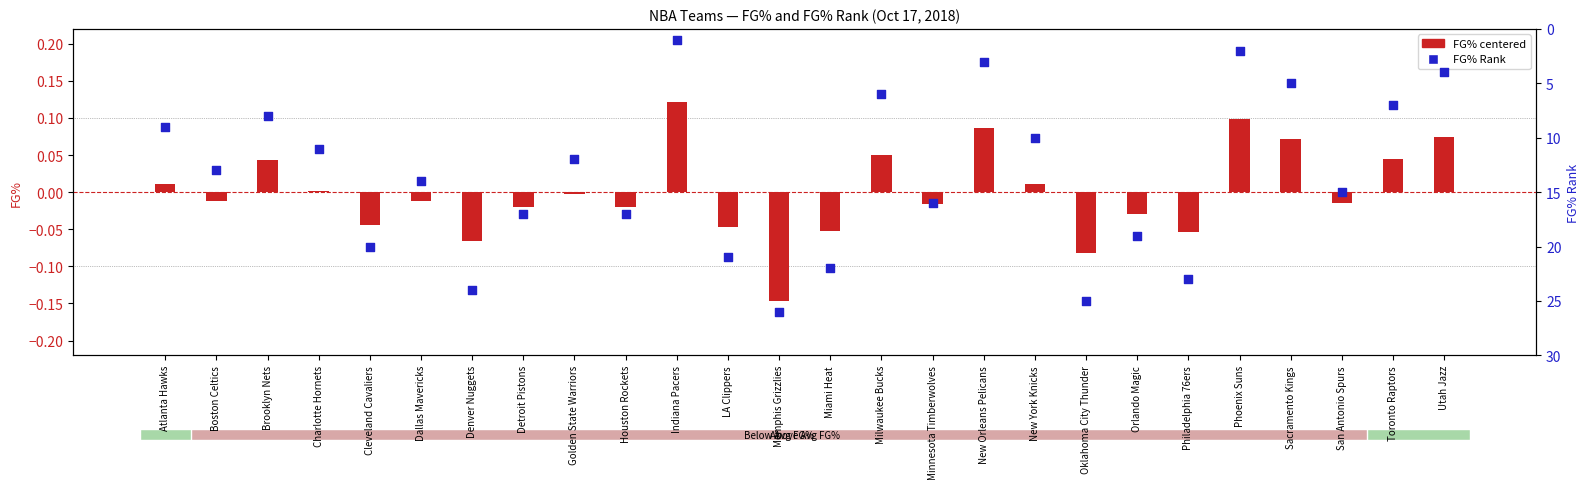

Which series has the largest total across all categories?

FG% Rank